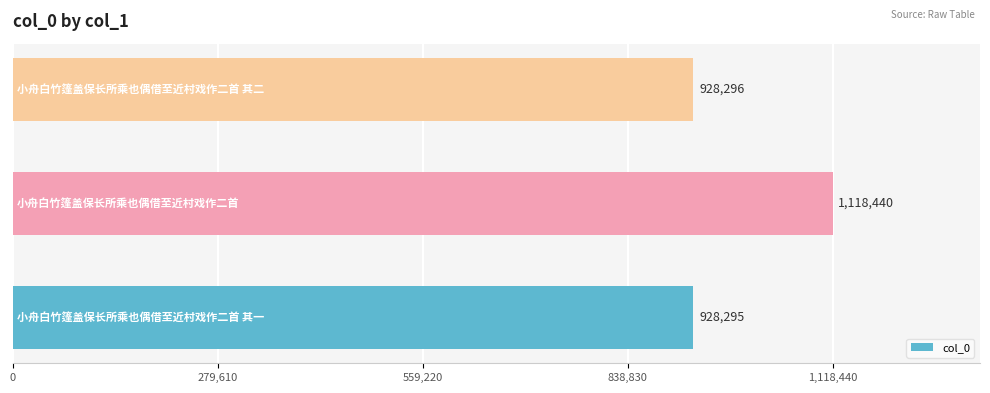

What is the maximum value shown in the chart?

1118440